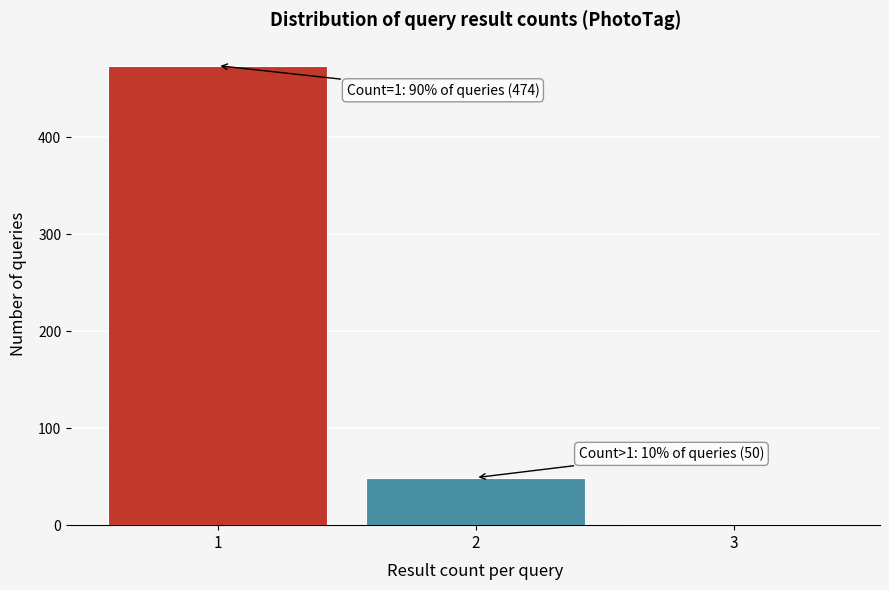

Reading right to left, what are all the values shown in this chart?

3=1	2=49	1=474